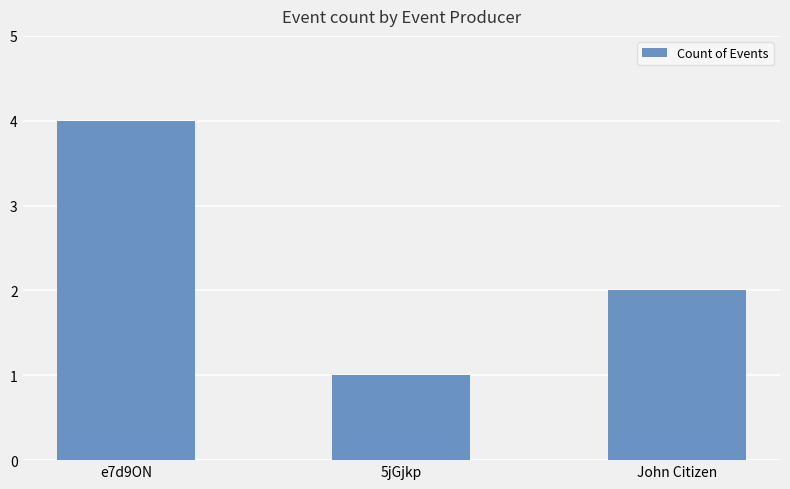

What position from the right is e7d9ON?

3